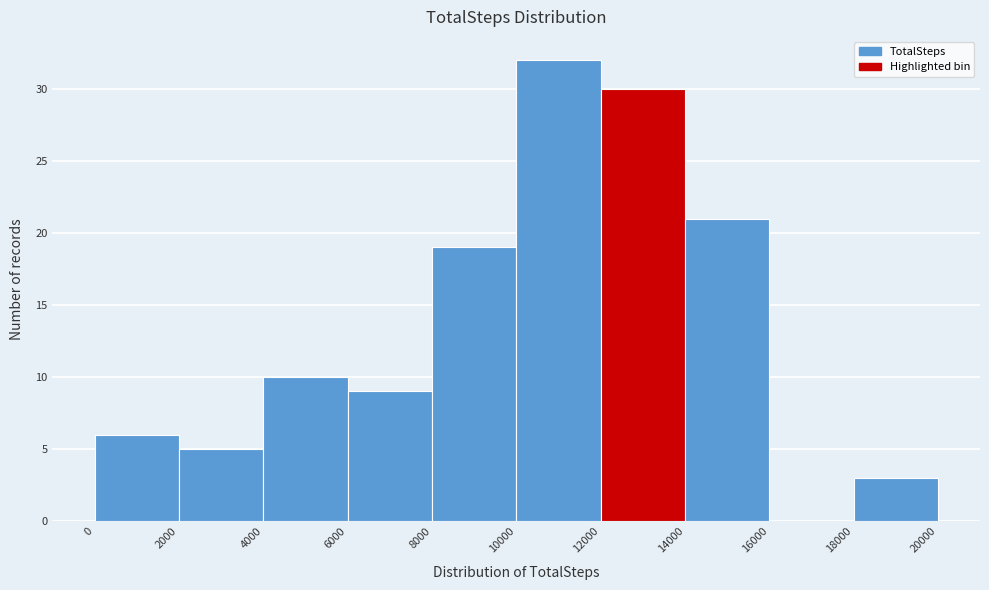

How tall is the bar that spans 2000 to 4000 on the x-axis? The values are not printed on the chart, so give them approximately, as read against the axis.

5